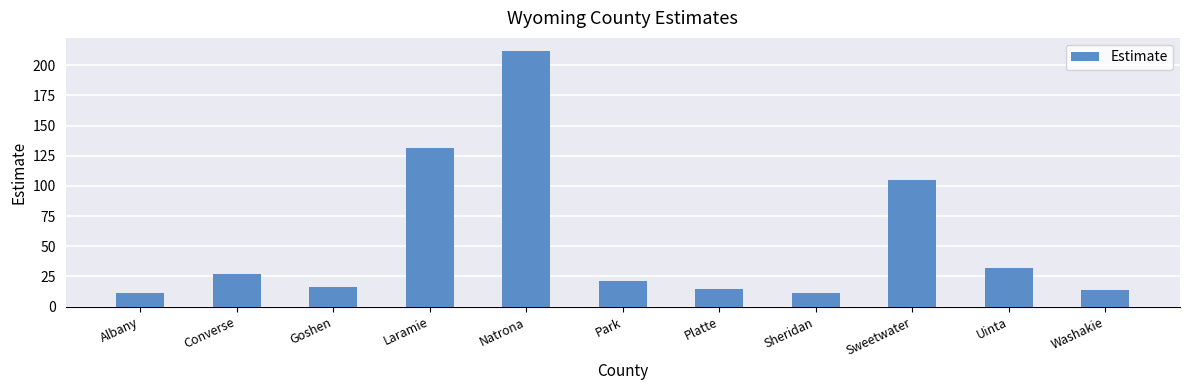

Approximately how many times larger is the value at Sheridan compared to Natrona?

0.1